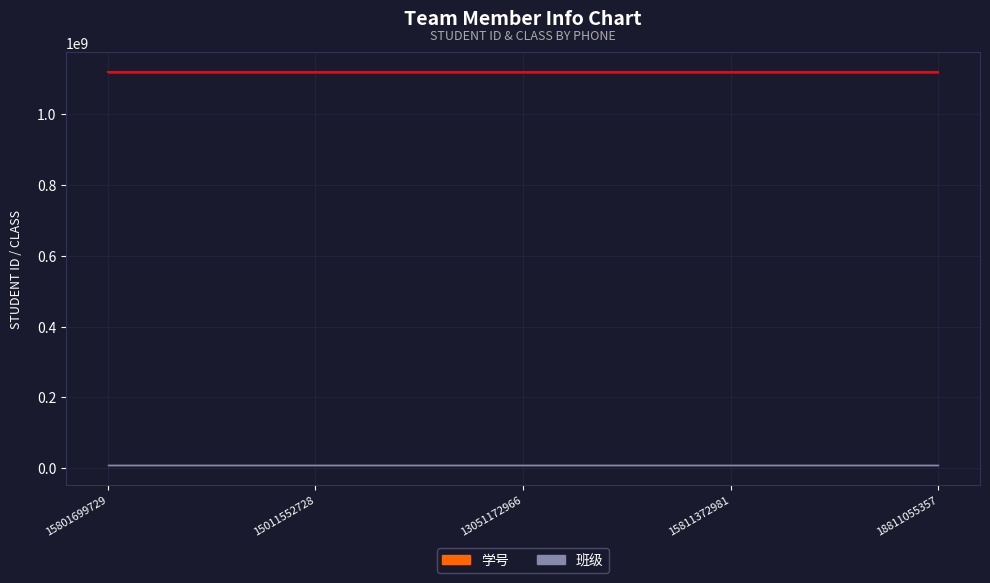

True or false: 班级 and 学号 intersect in this chart.

False